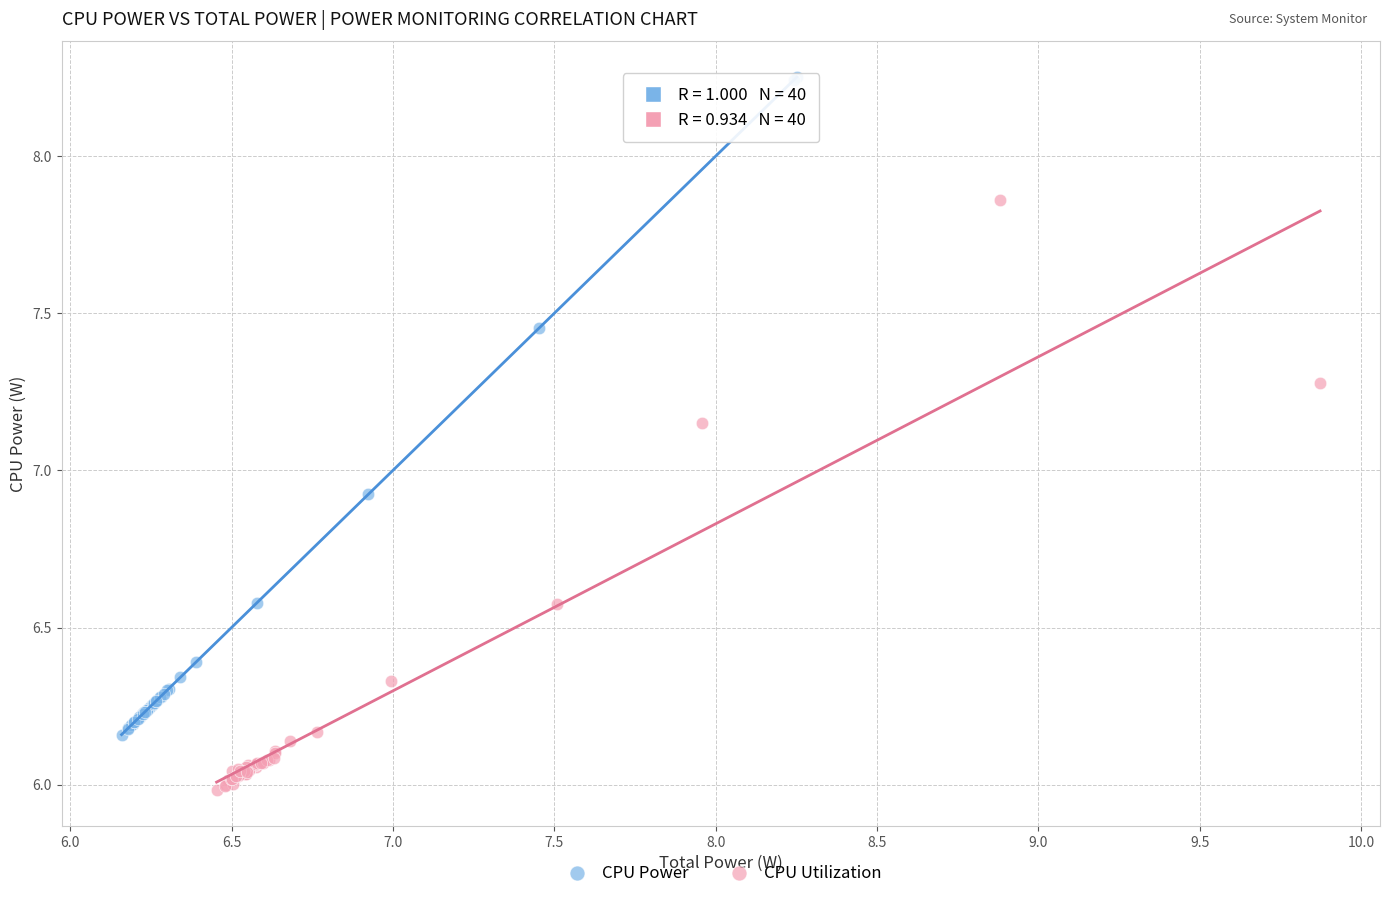

Which series contains the highest Y value?

CPU Power